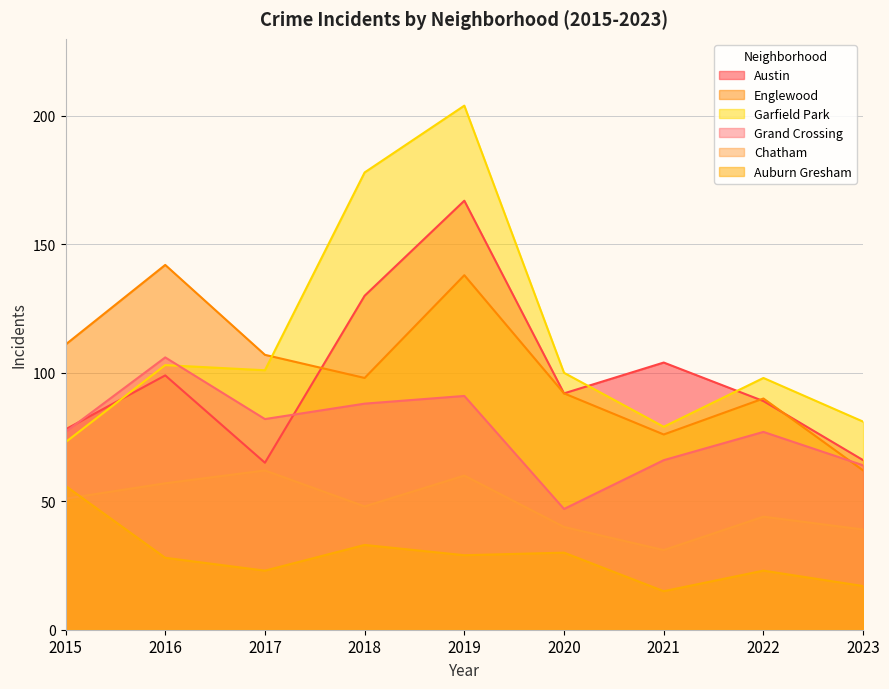

How many data points in Austin are less than 92?

4